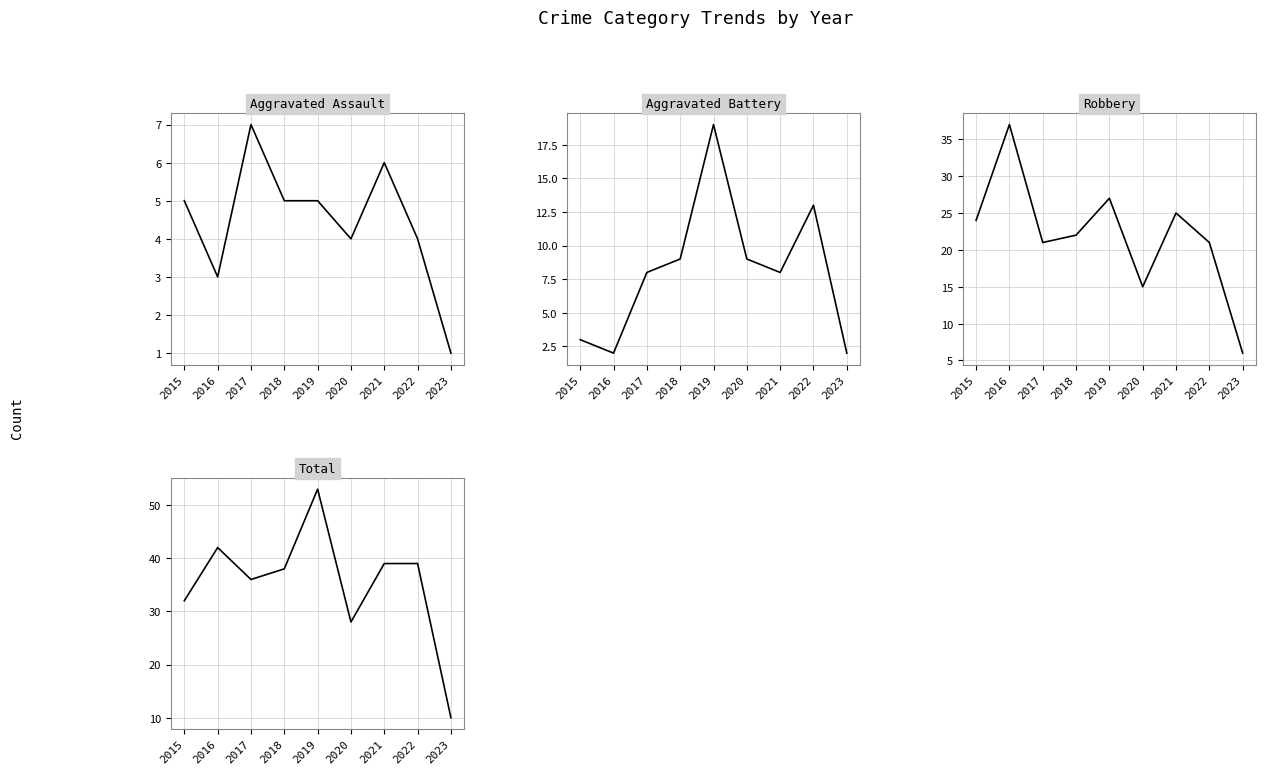

In Aggravated Battery, how many points are lower than both neighbors (excluding endpoints)?

2